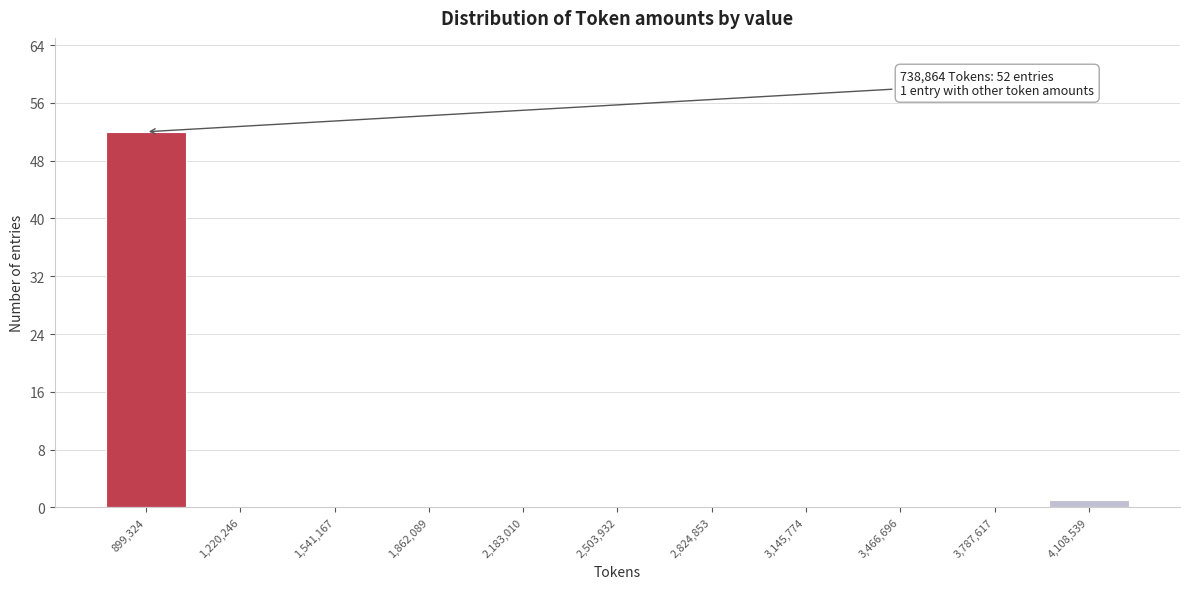

Over which range of the x-axis is the bar tallest?

750000 to 1050000